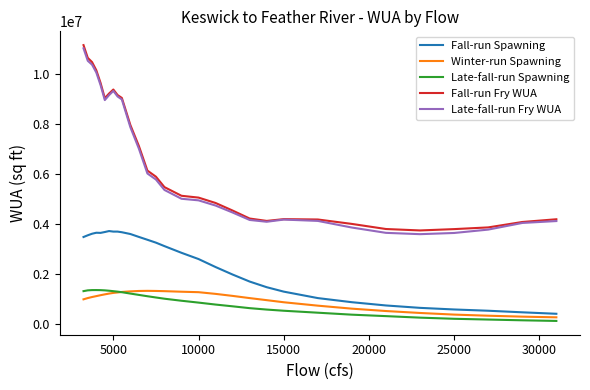

What is the maximum value shown in the chart?

11144942.1